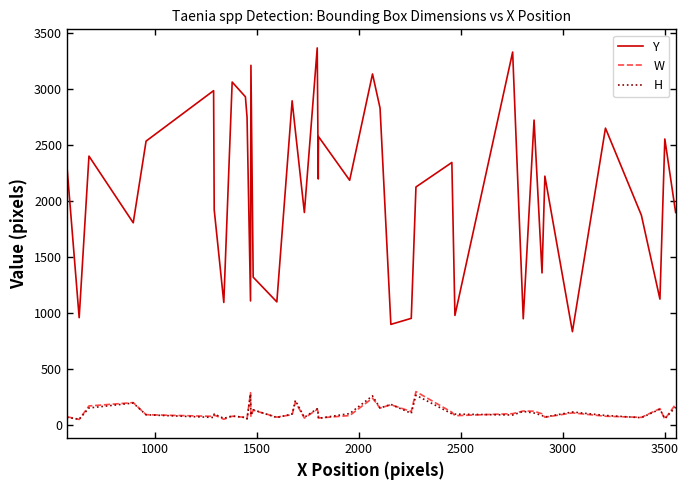

True or false: W and Y intersect in this chart.

False